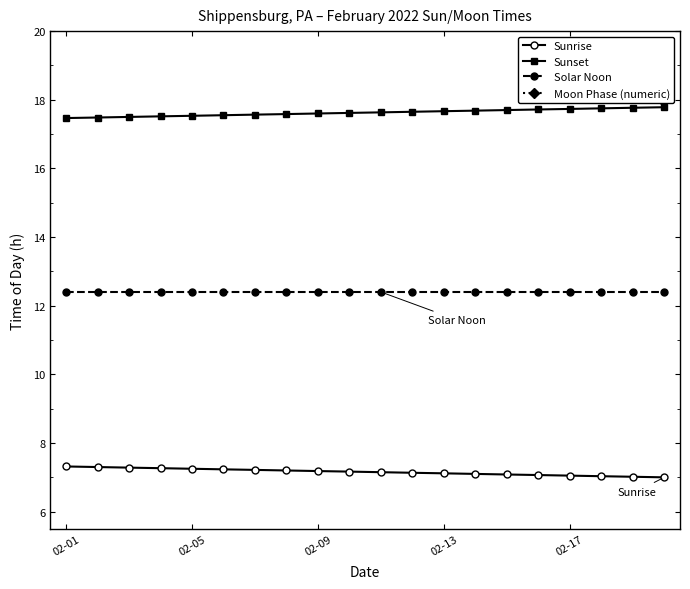

List the series in order of their overall mean, lowest first.

Moon Phase (numeric), Sunrise, Solar Noon, Sunset